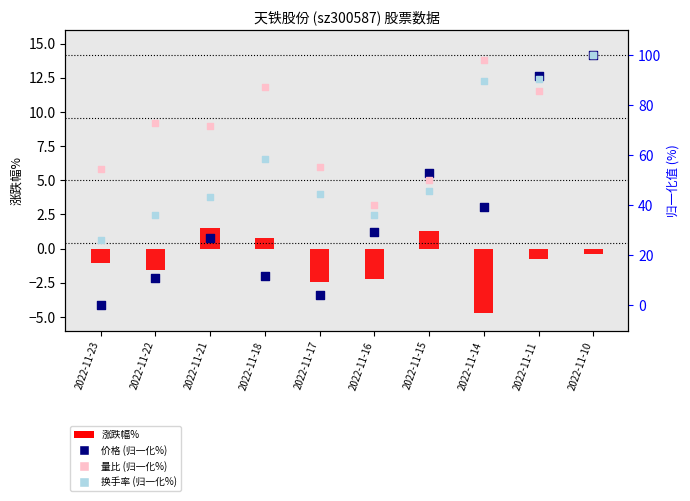

What are all the series names shown in the legend?

涨跌幅%, 价格 (归一化%), 量比 (归一化%), 换手率 (归一化%)